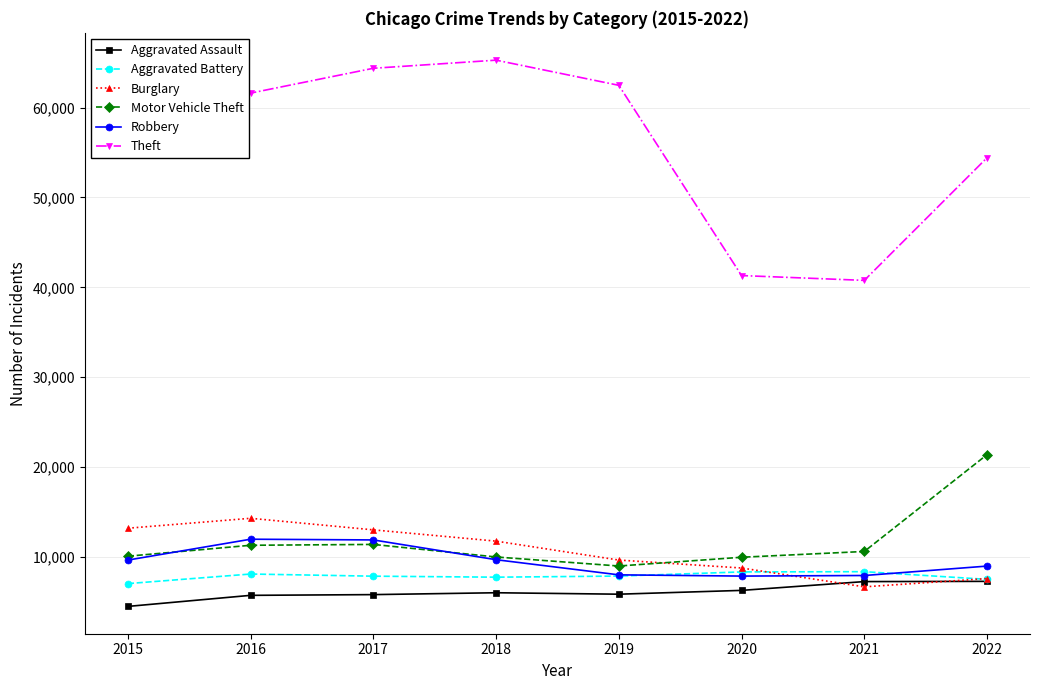

What is the difference between the maximum and second lowest values in the Theft series?

23977